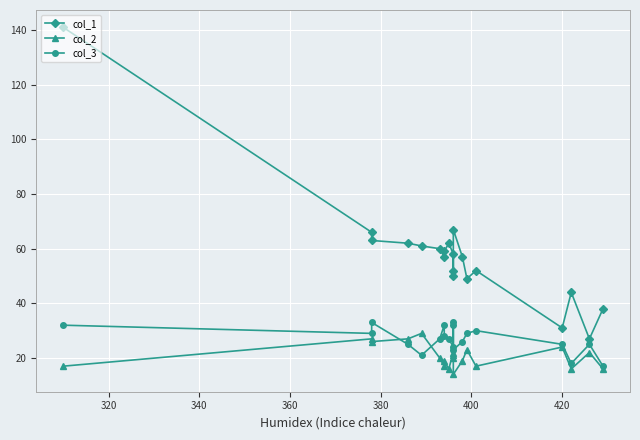

Reading left to right, extract all data points from this chart.

col_1: 141	66	63	62	61	60	57	59	62	58	50	52	67	57	49	52	31	44	27	38
col_2: 17	27	26	27	29	20	17	19	16	22	21	20	14	19	23	17	24	16	22	16
col_3: 32	29	33	25	21	27	32	28	27	24	33	32	23	26	29	30	25	18	25	17